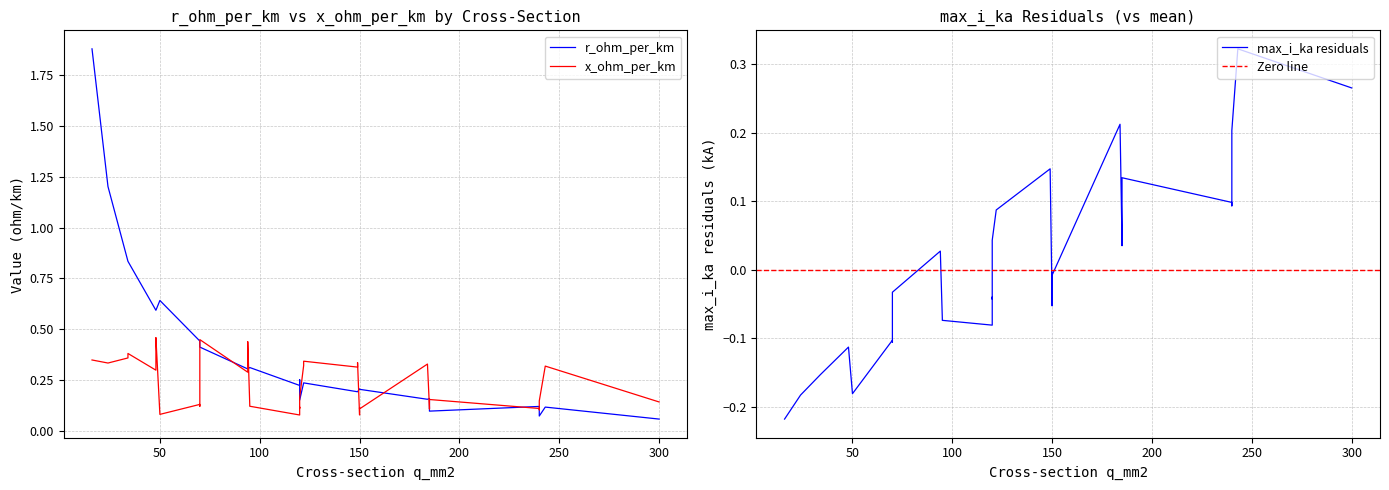

The value of r_ohm_per_km at 34 is 0.8. True or false?

True